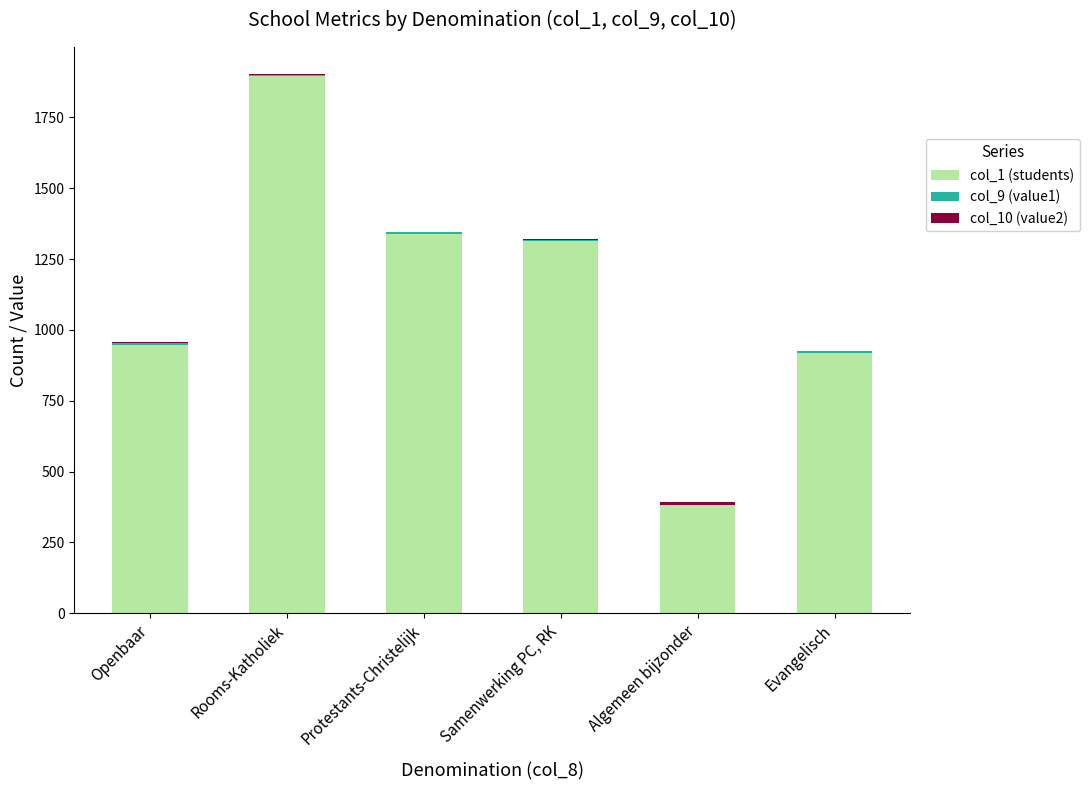

At which category is the sum across all series the highest?

Rooms-Katholiek